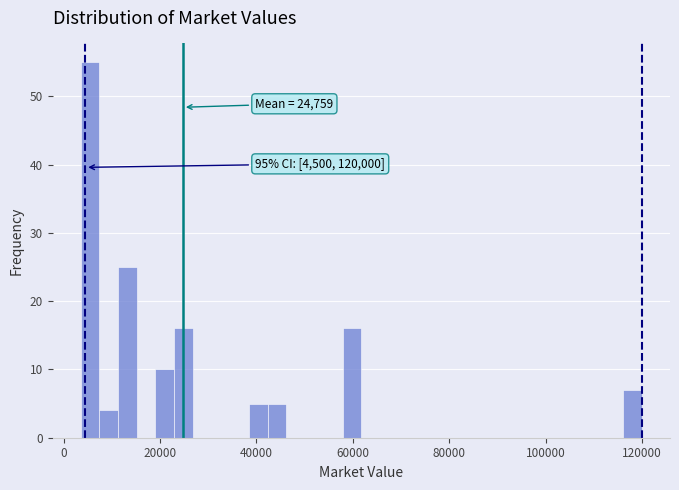

Around what value on the x-axis is the tallest bar? Give the approximate position of its centre, as read against the axis.

6000